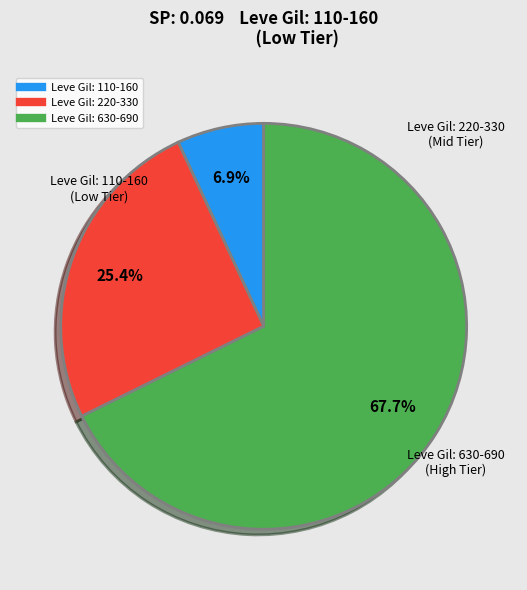

Is there a majority slice in this chart?

Yes